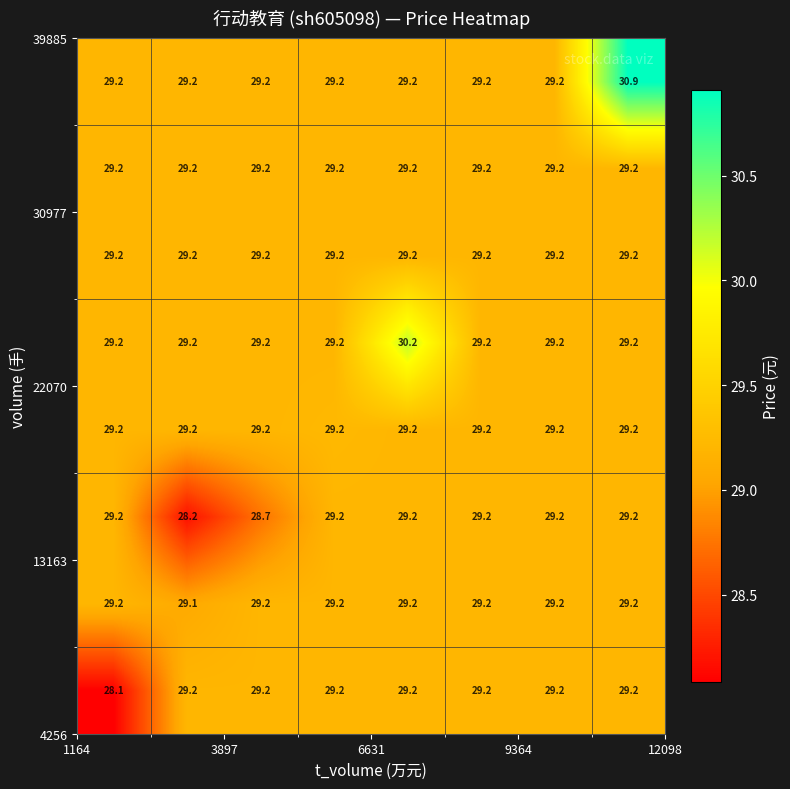

What is the maximum value shown in the chart?

30.9